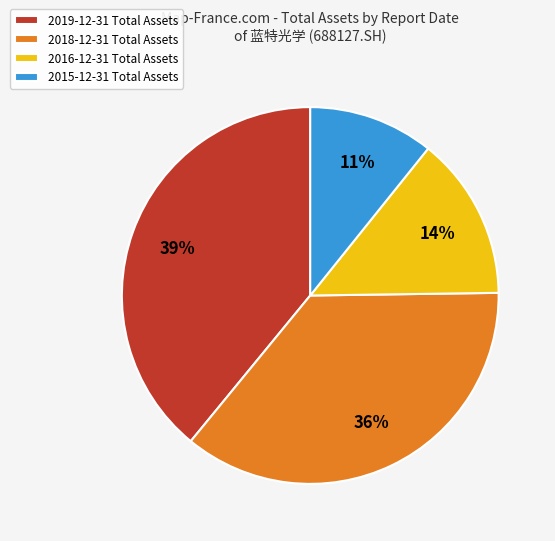

Is there a majority slice in this chart?

No